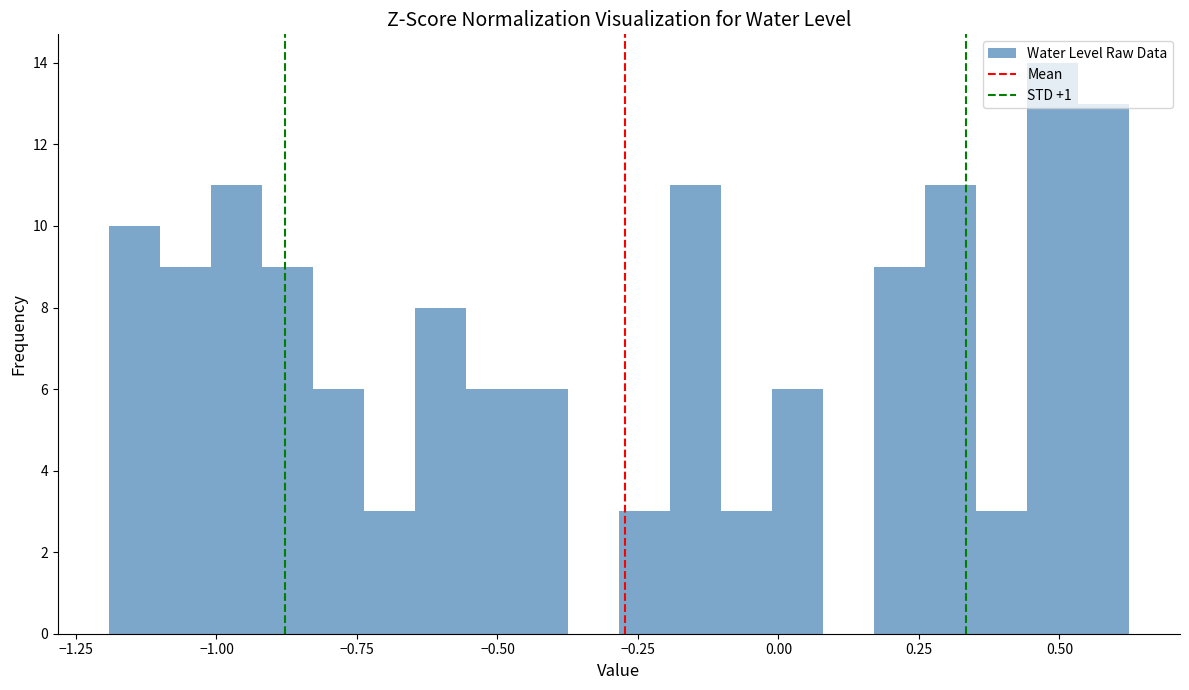

Read against the x-axis, roughly where is the centre of the tallest bar?

0.50